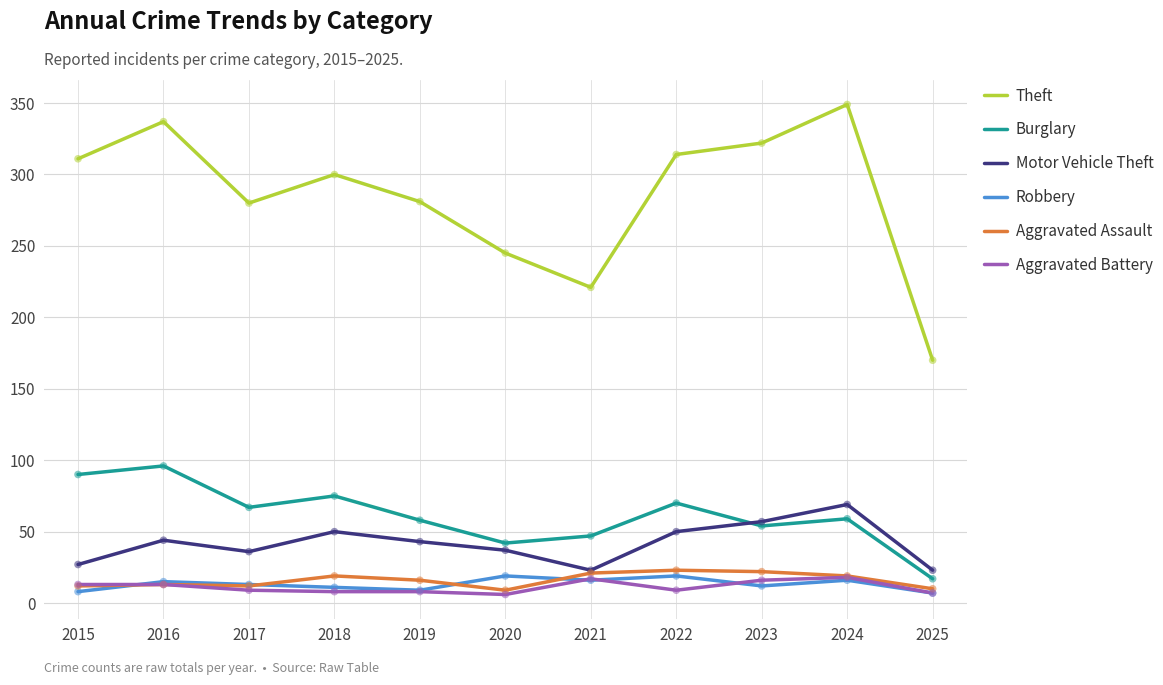

Which series has the widest spread of values?

Theft